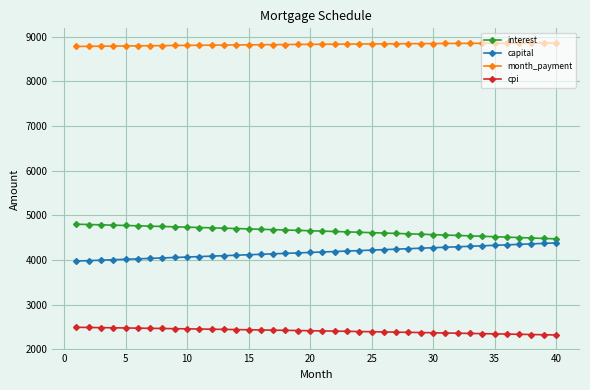

True or false: interest and capital cross at least once.

False